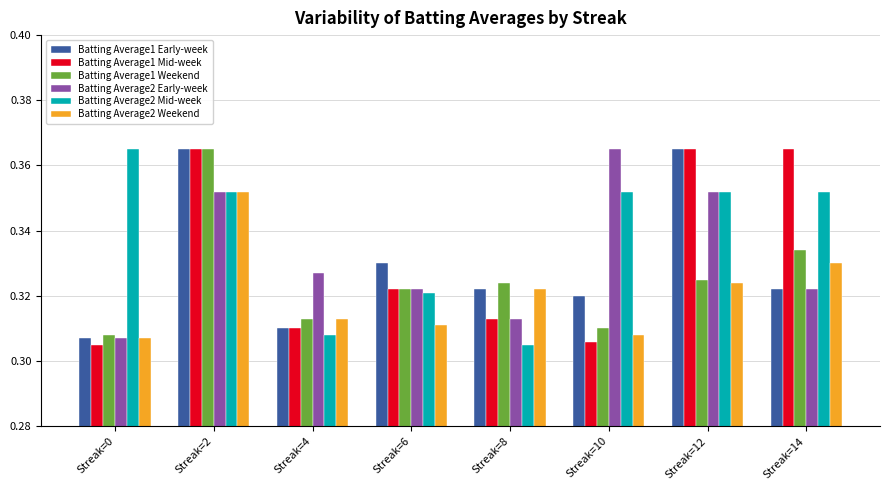

Which category has the lowest value in the Batting Average2 Early-week series?

Streak=0